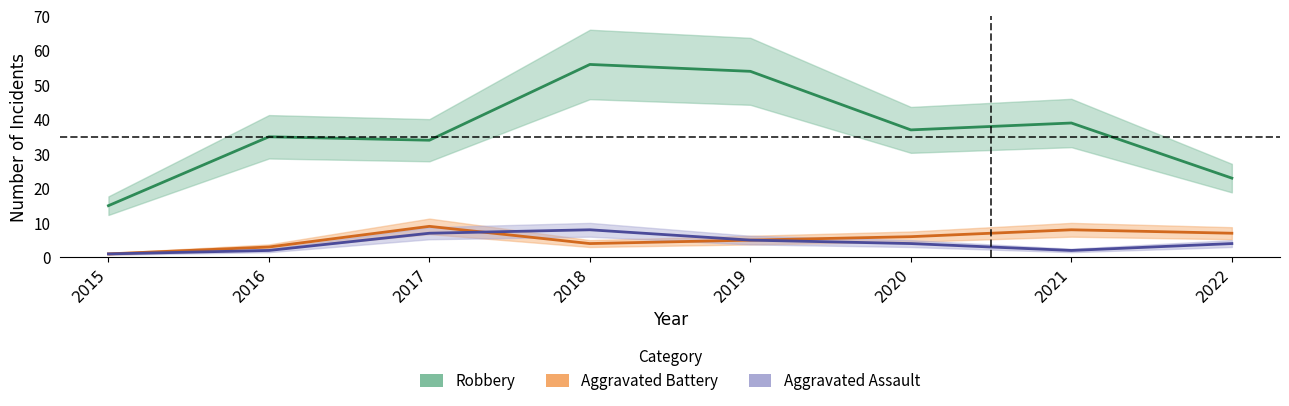

What is the difference between the maximum and minimum values in the Robbery series?

41